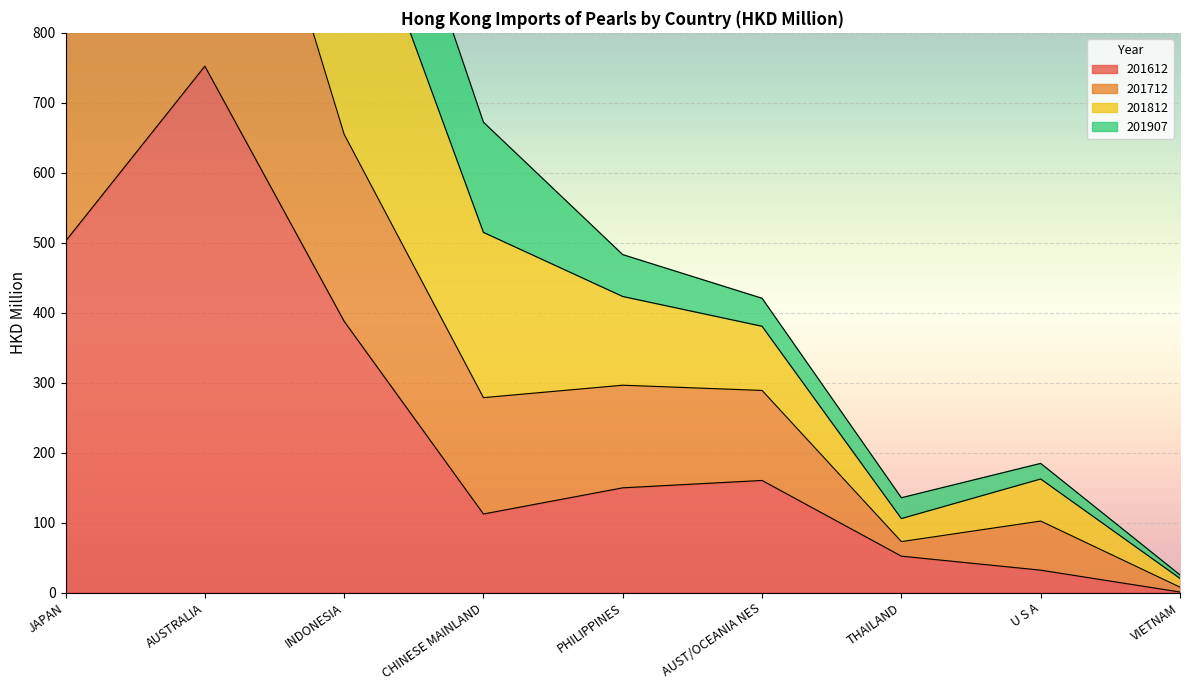

At which category does the chart reach its minimum across all series?

VIETNAM